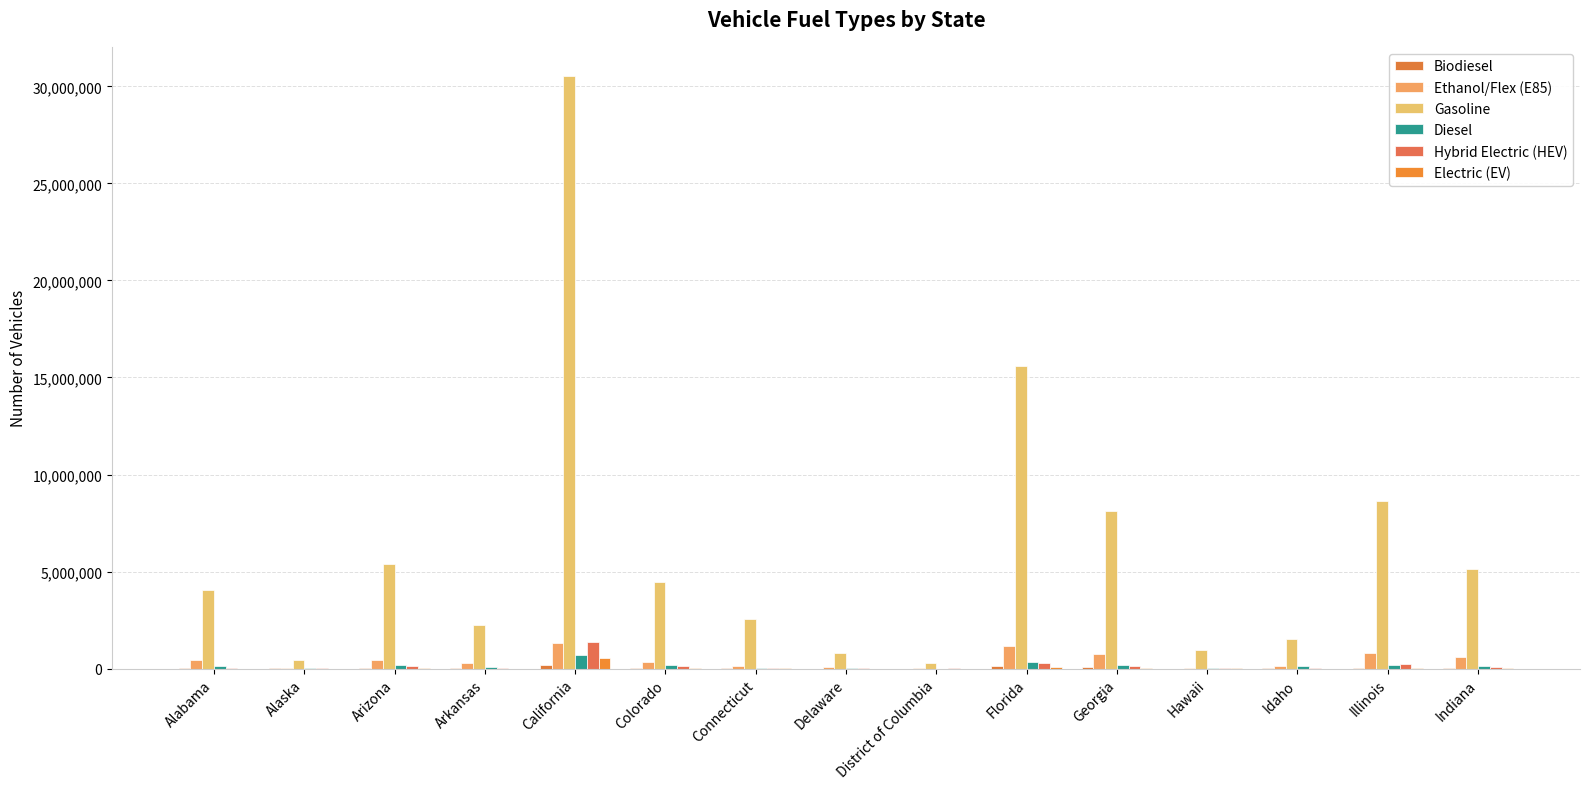

What is the average value of the Hybrid Electric (HEV) series?

169513